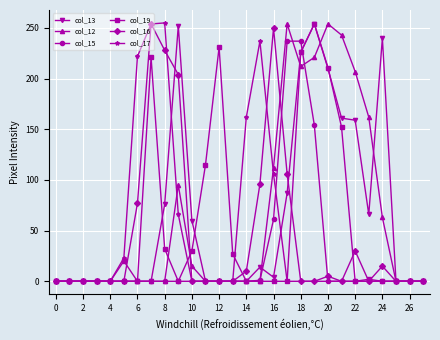

True or false: col_19 has more than 2 interior local peaks.

True